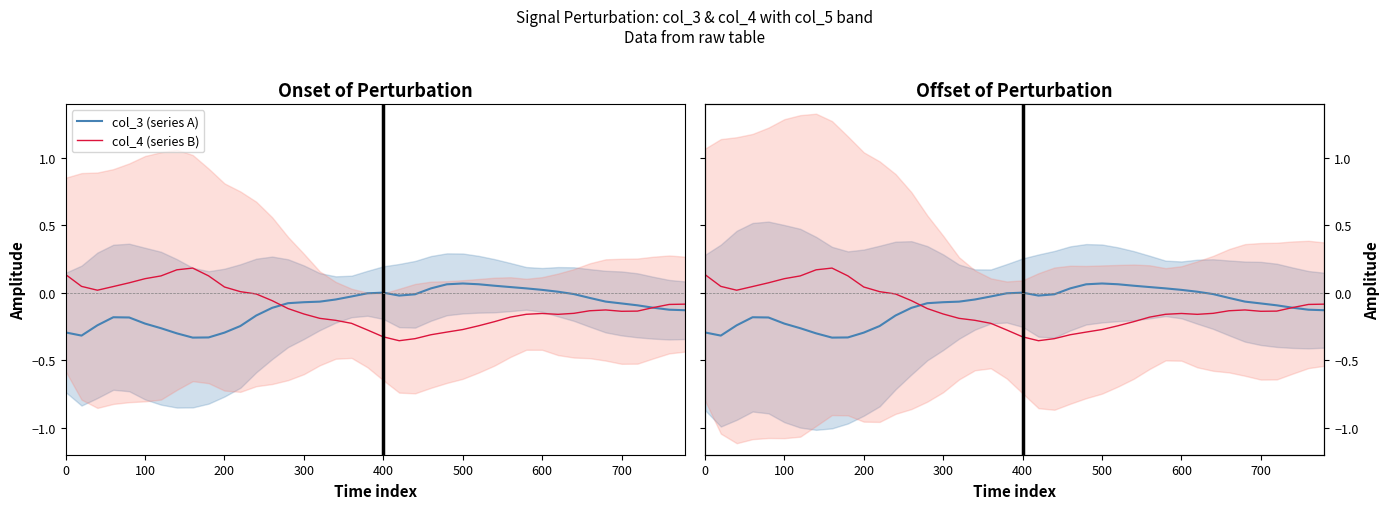

How many values in the col_3 (series A) series exceed 0?

10